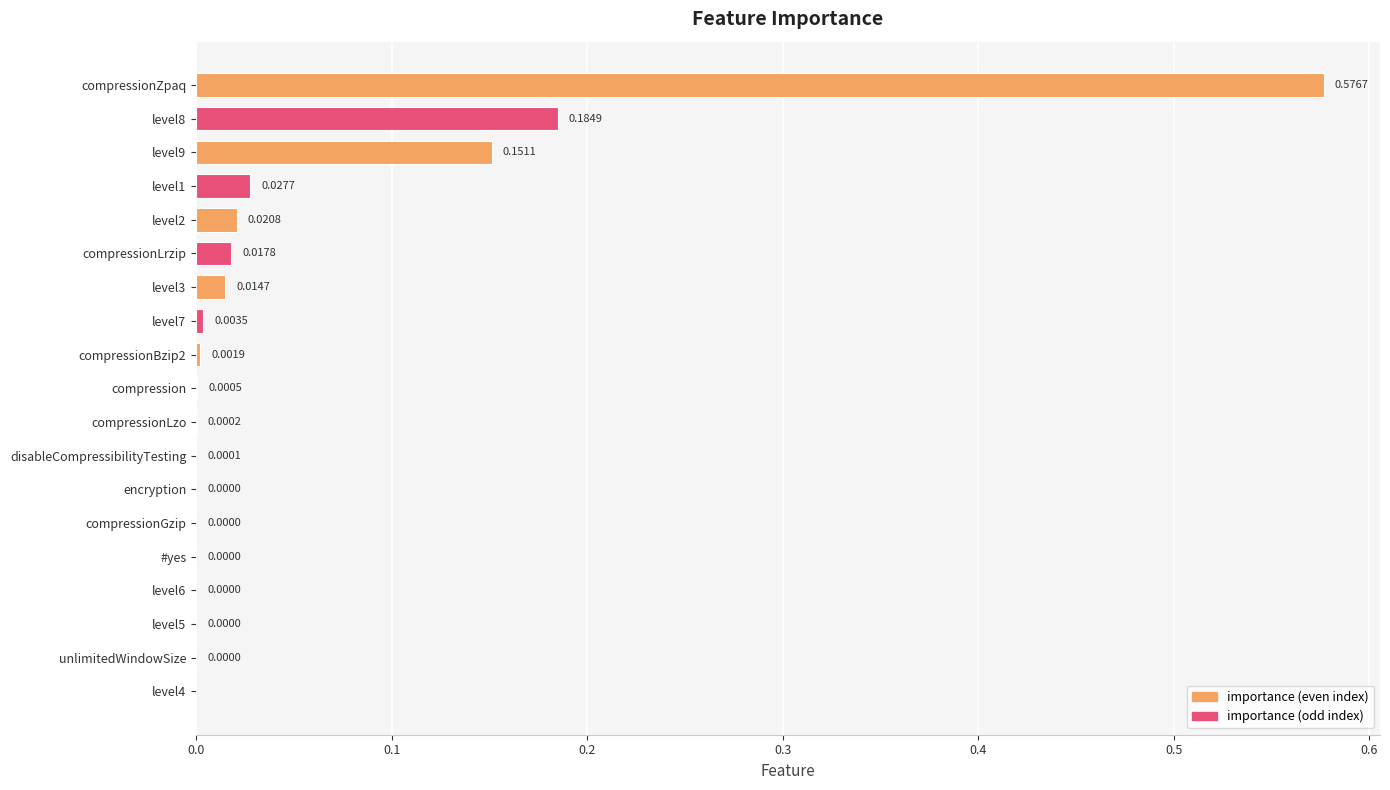

Between level2 and level9, which is larger?

level9